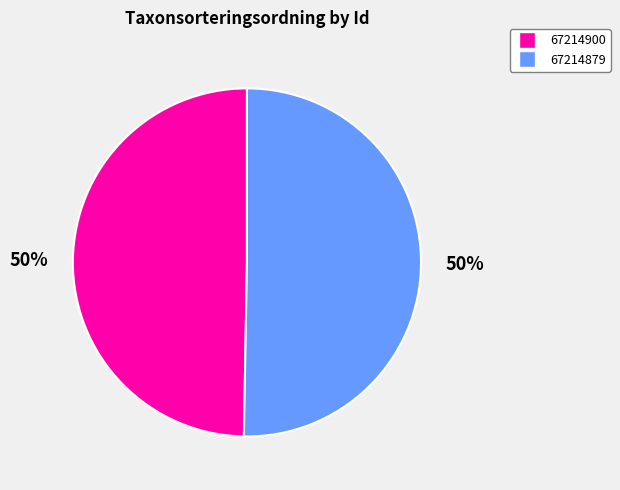

What percentage is the 67214879 slice, to the nearest percent?

50%